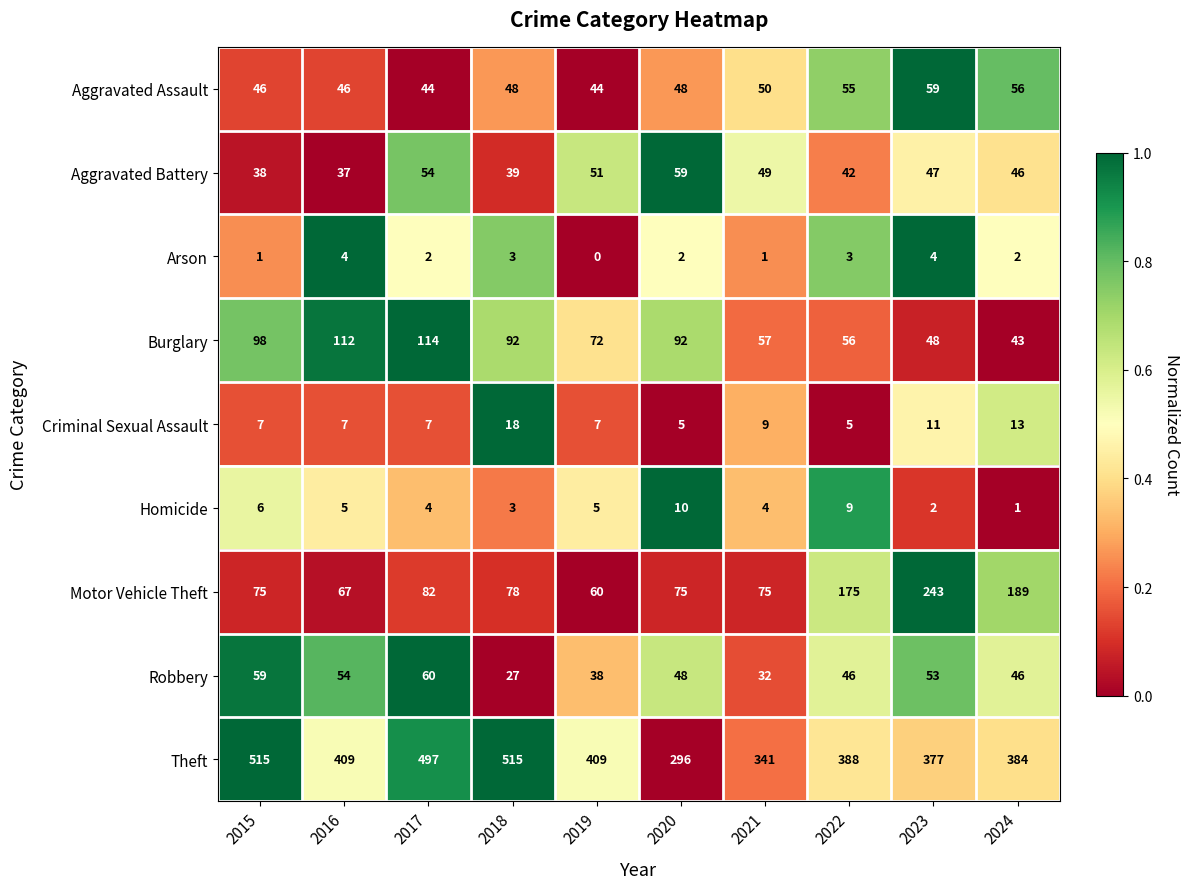

What is the greatest value displayed?

515